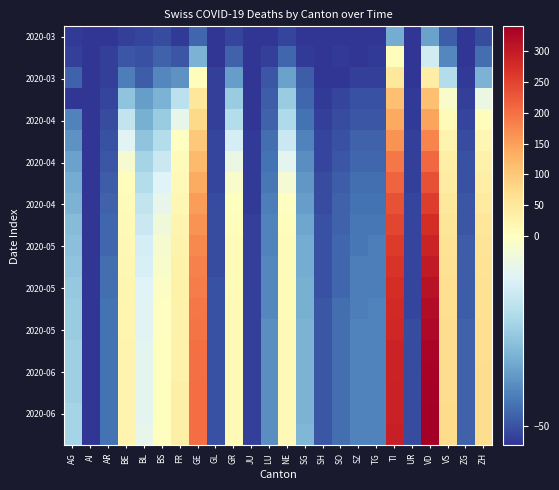

What is the difference between the highest and lowest values at ZG?

8.0